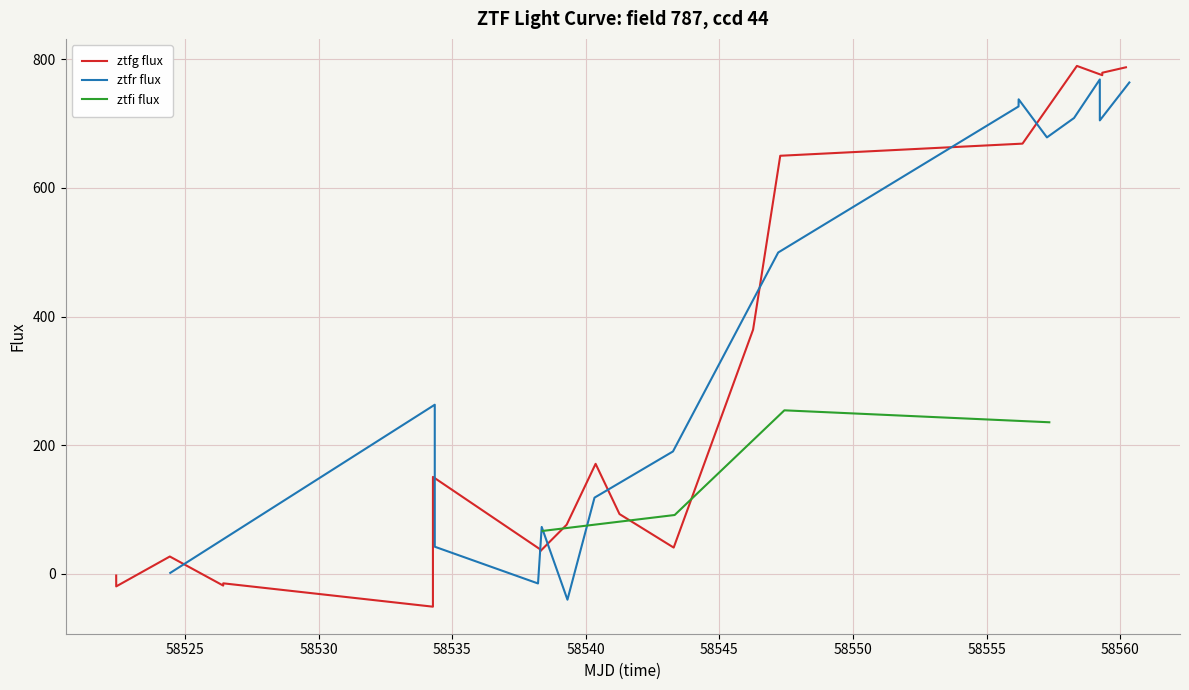

At which label is ztfi flux closest to 160?

58545